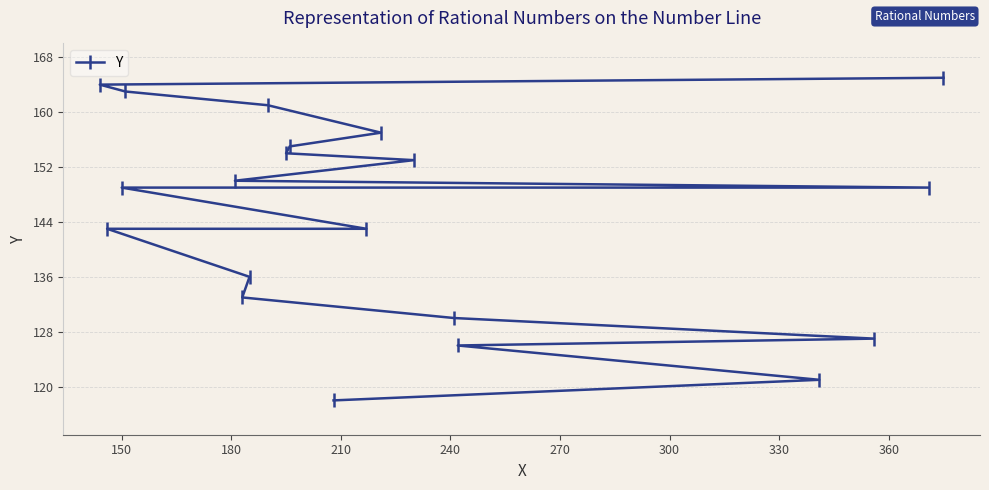

Reading left to right, transcribe all the data shown in this chart.

164	143	149	163	150	133	136	161	154	155	118	143	157	153	130	126	121	127	149	165